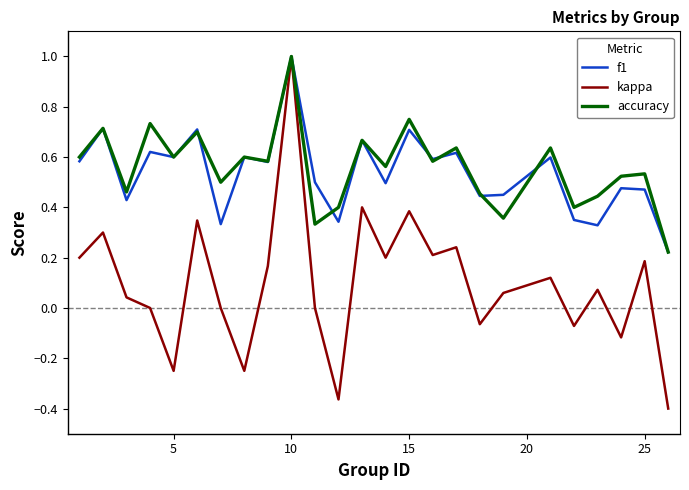

Which series has the largest total across all categories?

accuracy